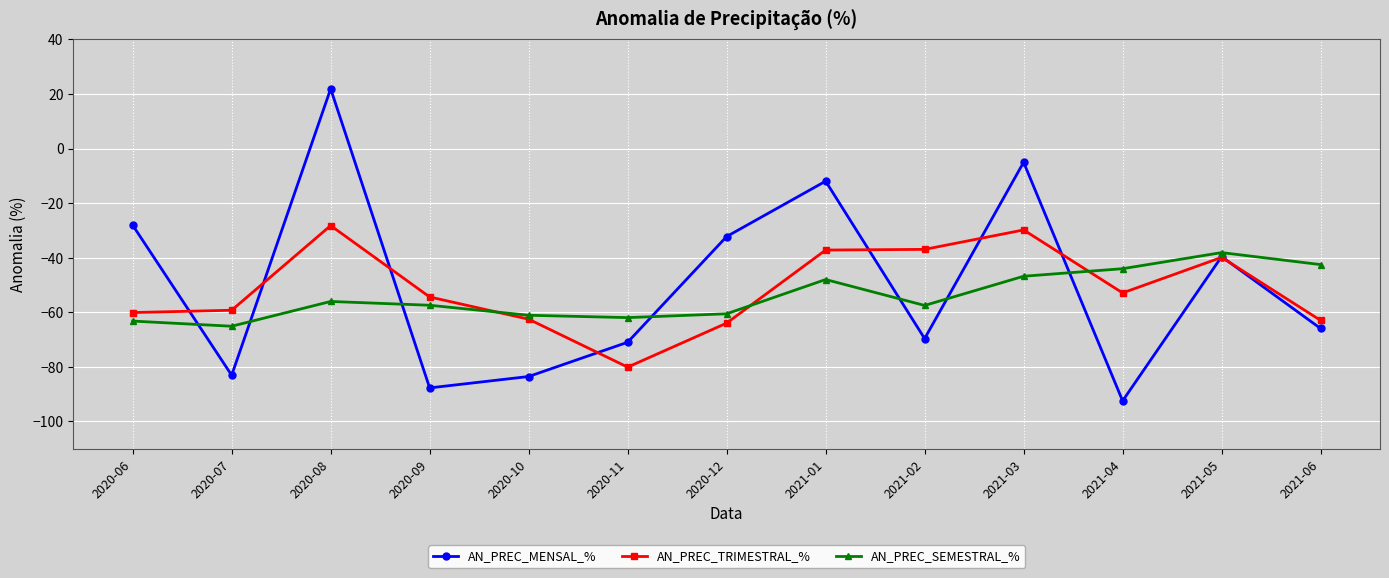

How many lines are shown in the chart?

3